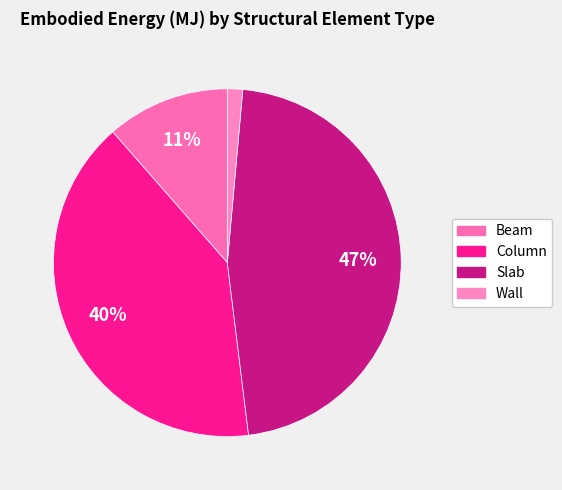

Which category has the smallest portion of the pie?

Wall